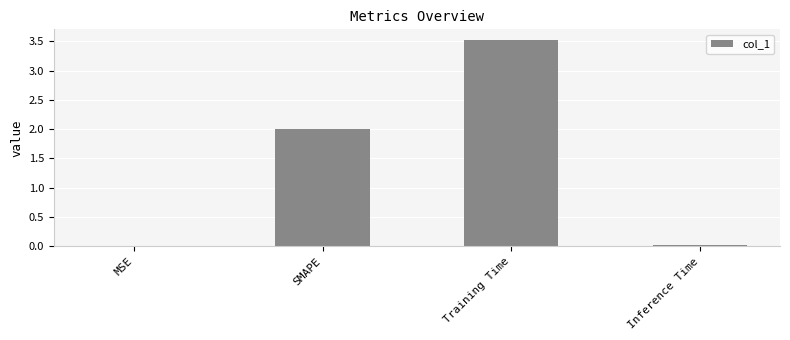

Count the number of categories in the chart.

4